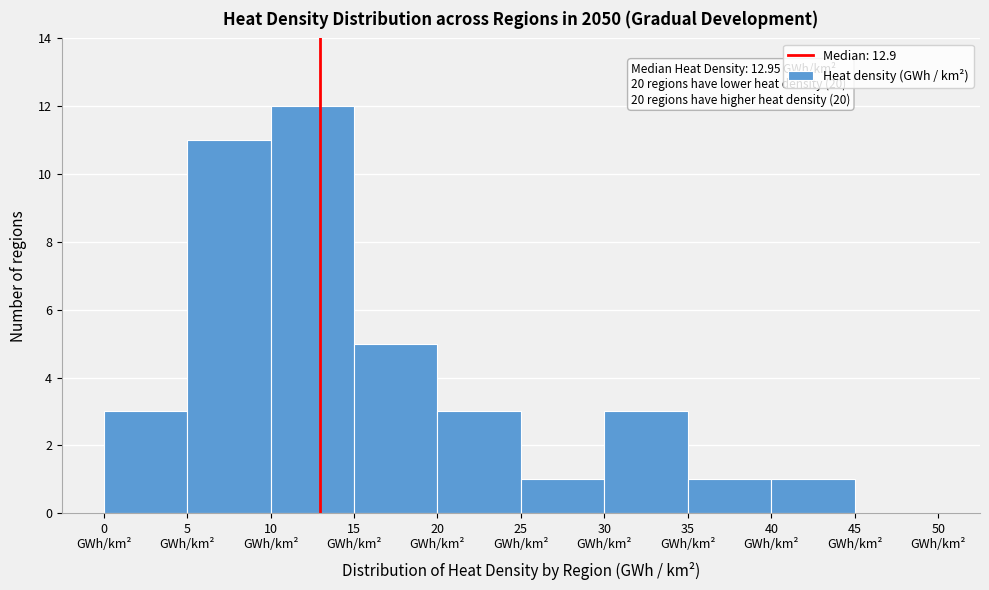

Over which range of the x-axis is the bar tallest?

10 to 15